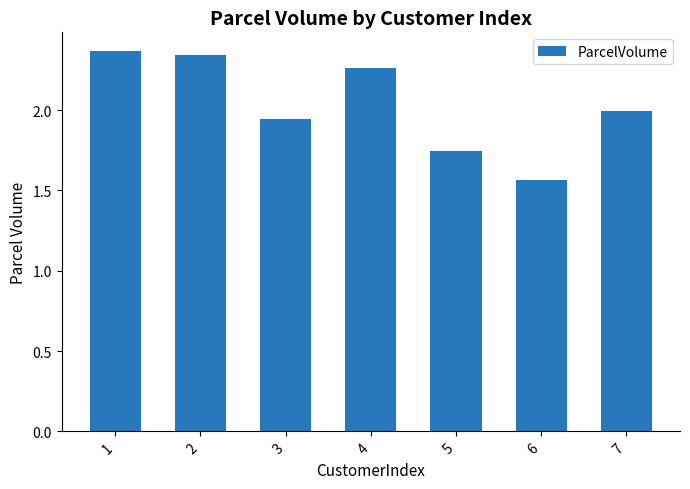

What is the change in value from 1 to 7?

-0.4